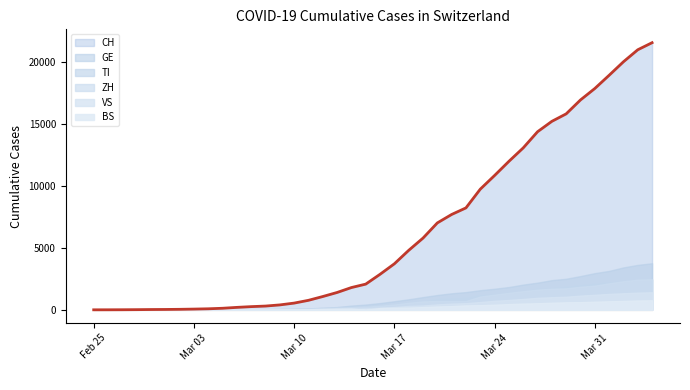

At which category is the sum across all series the highest?

2020-04-04